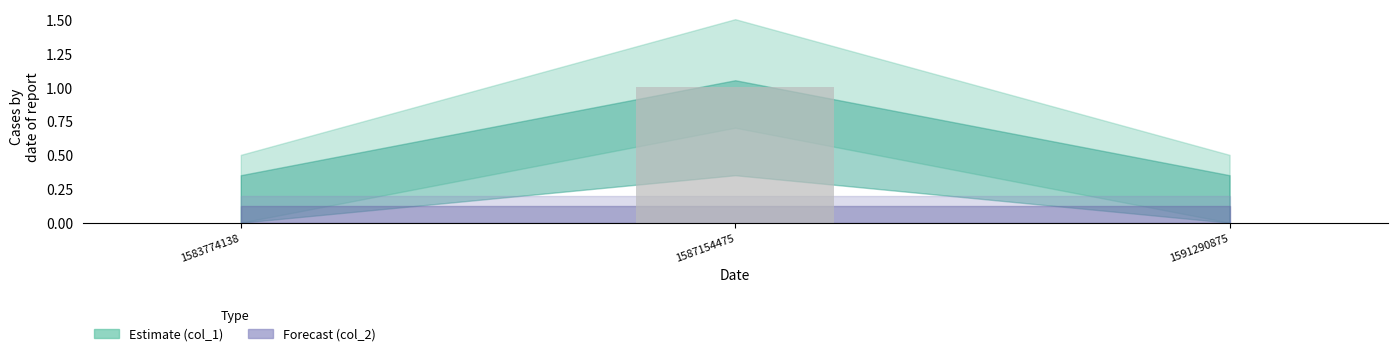

Reading left to right, extract all data points from this chart.

0	1	0